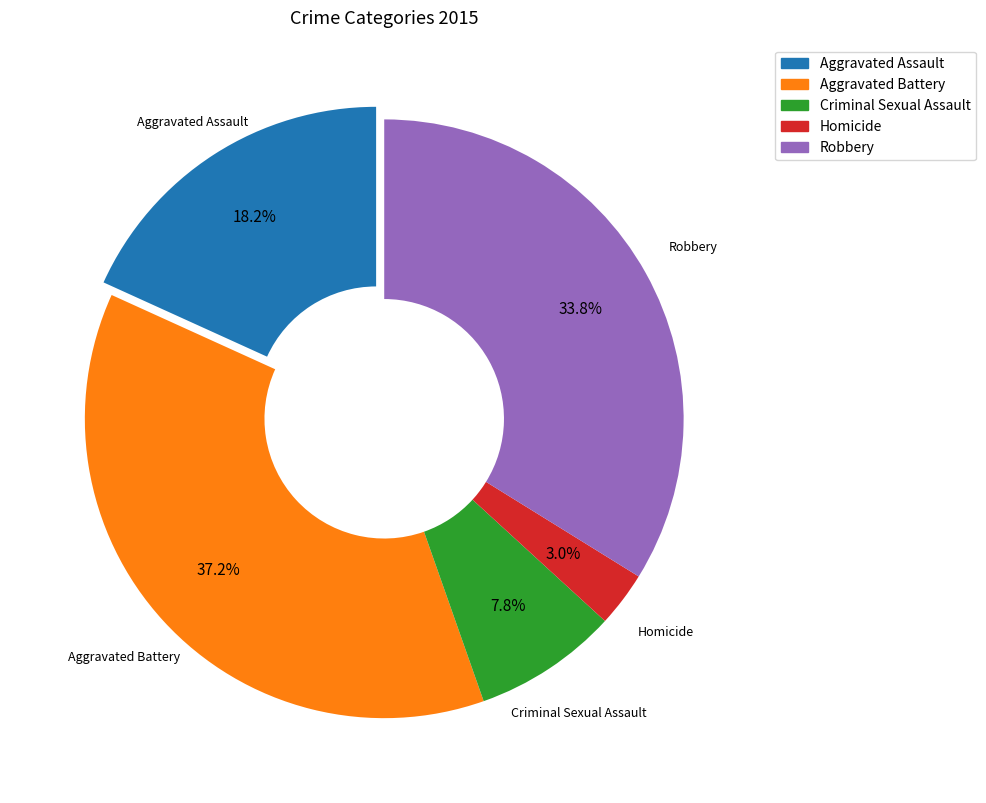

To the nearest percent, what is the difference between the Homicide and Robbery slice percentages?

31%